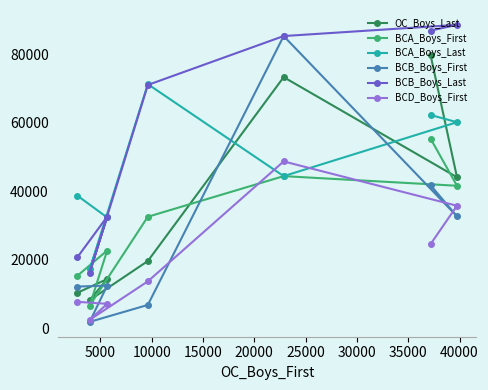

What is the highest value of the BCA_Boys_Last series?

71339